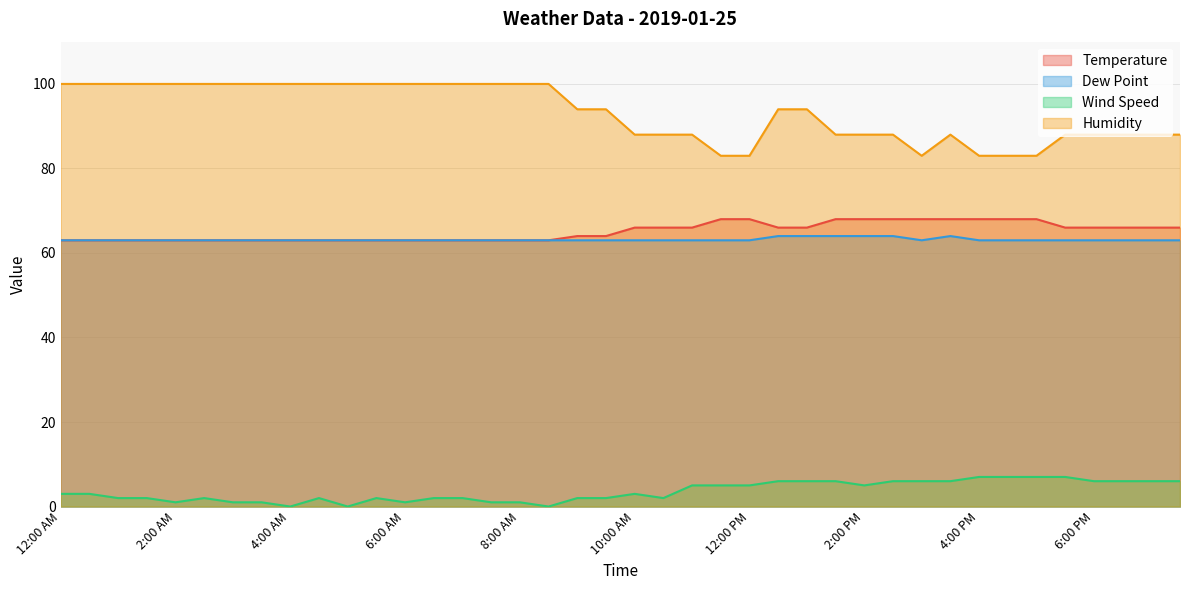

True or false: Wind Speed and Temperature cross at least once.

False